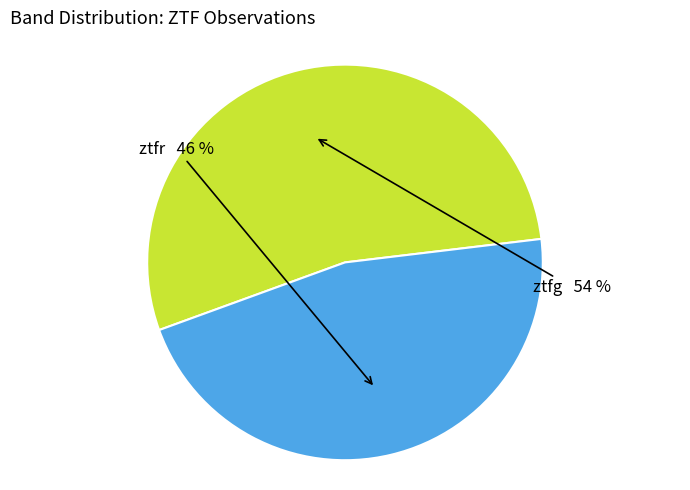

To the nearest percent, what is the average slice percentage?

50%